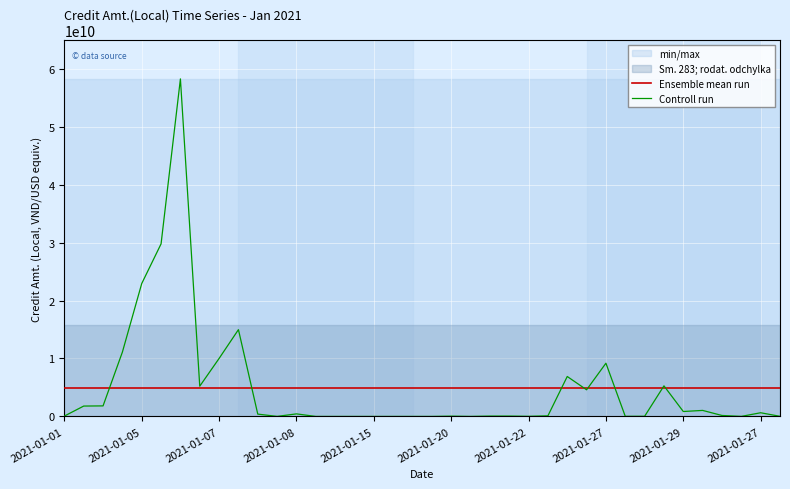

Is it true that Controll run equals 49940000.0 at 2021-01-20?

True